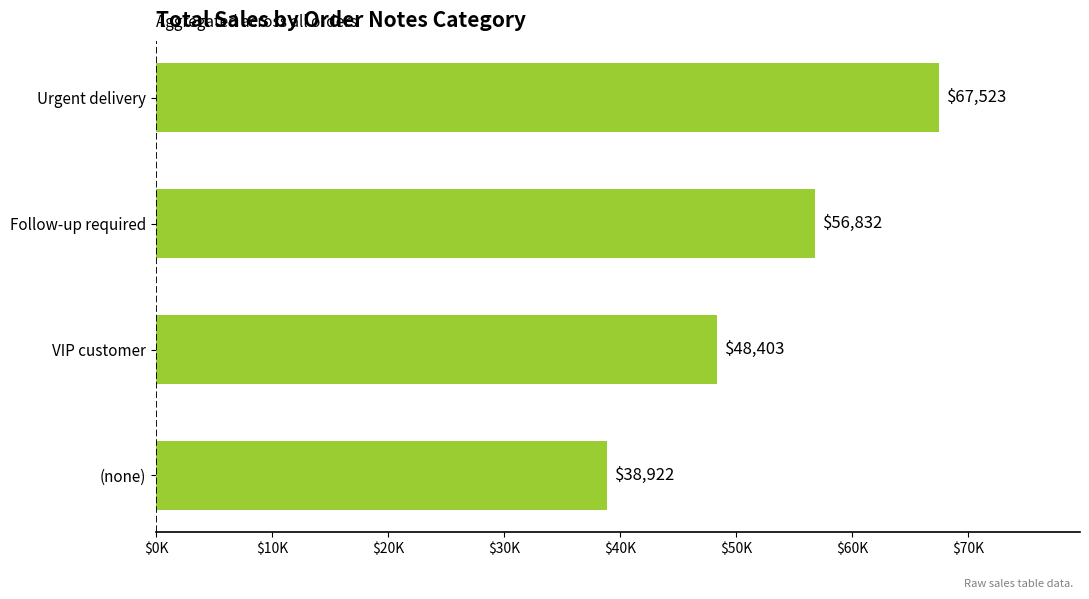

What is the difference between the second highest and second lowest values?

8428.1